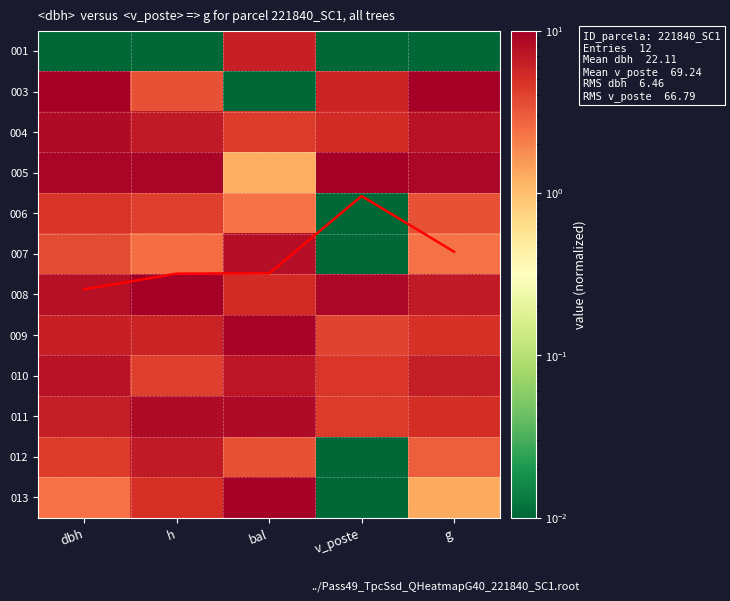

The value of 001 at bal is 6.2. True or false?

True